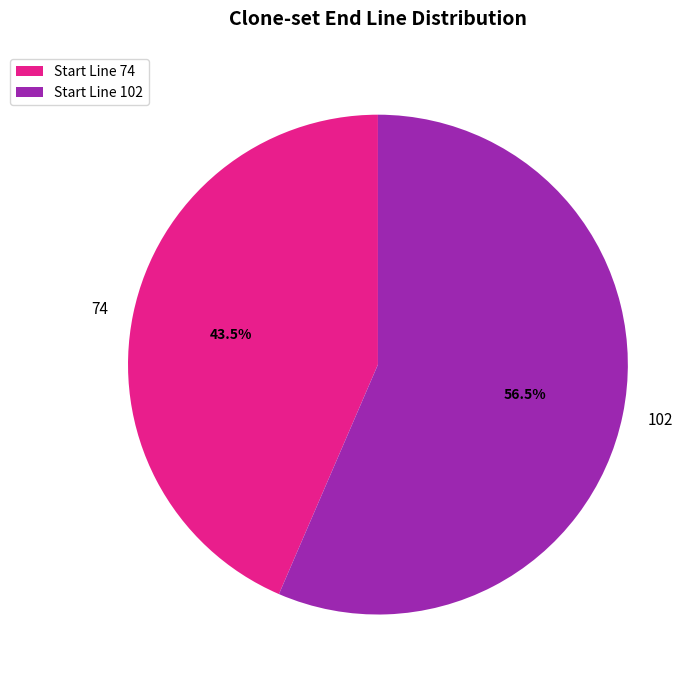

Rank the categories by value from lowest to highest.

Start Line 74, Start Line 102